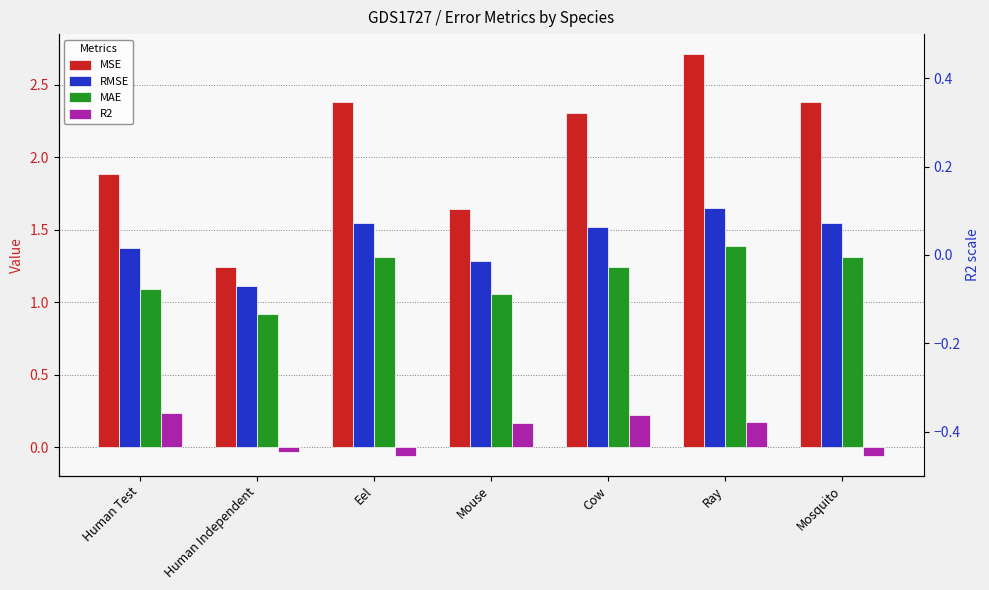

What is the lowest value of the R2 series?

-0.1